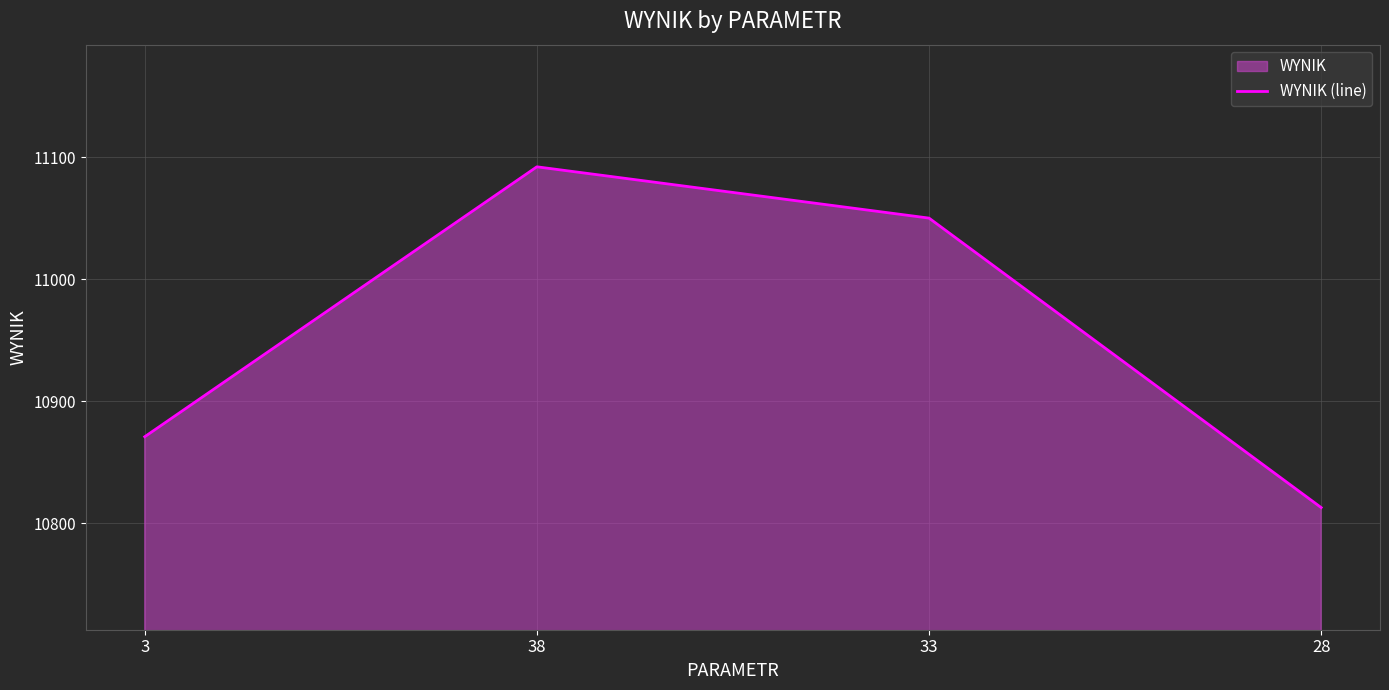

What is the maximum value shown in the chart?

11092